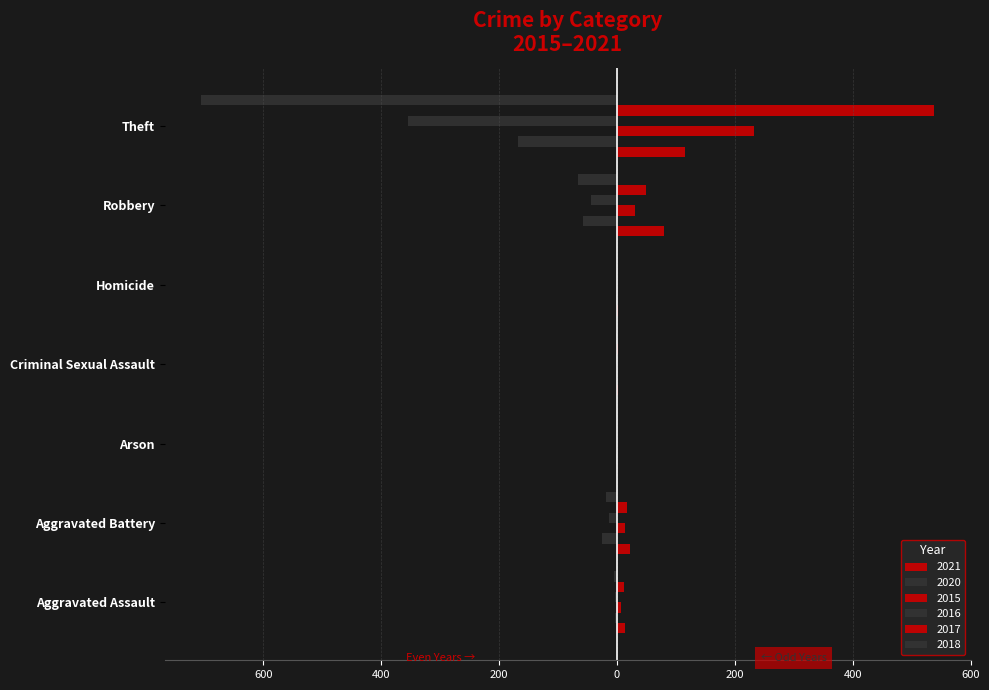

Is the value of 2016 at Criminal Sexual Assault greater than the value of 2015 at Robbery?

No